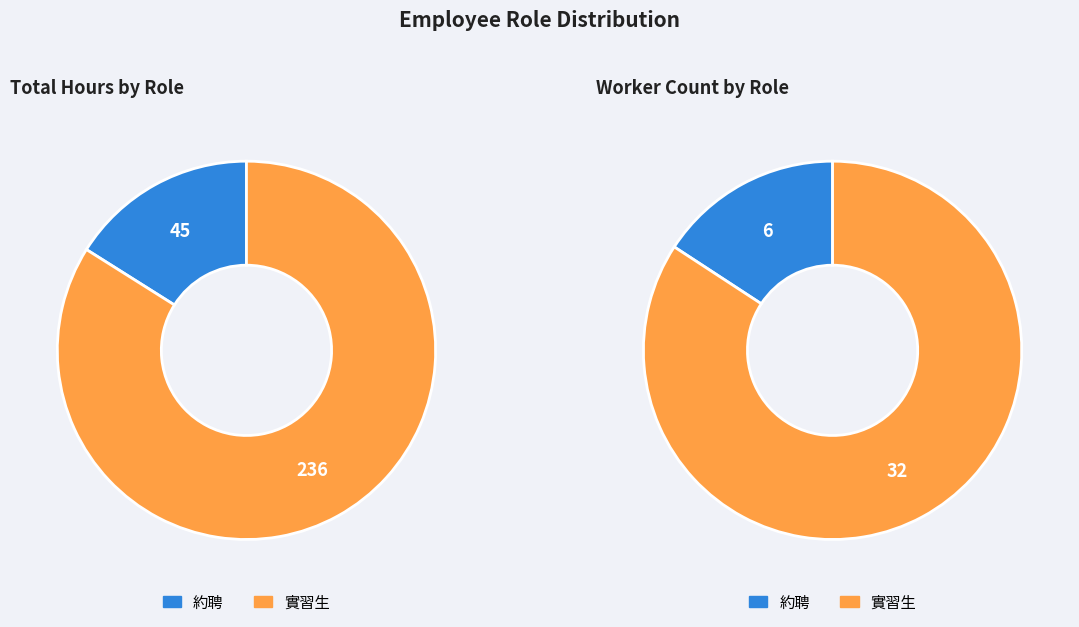

What is the largest slice in the pie chart?

實習生